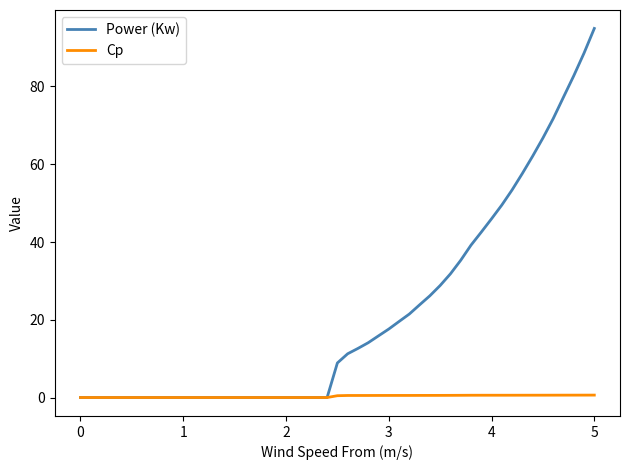

Is this an area chart (filled region under the line)?

No